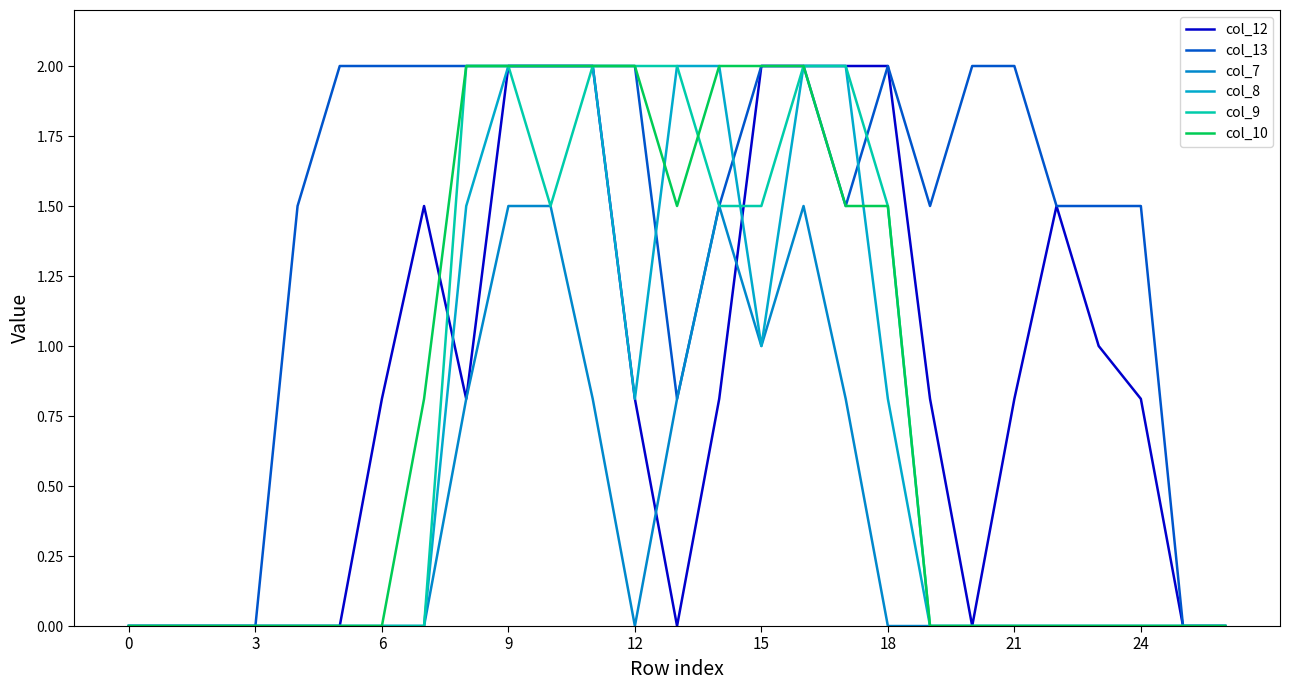

True or false: col_13 and col_9 intersect in this chart.

True